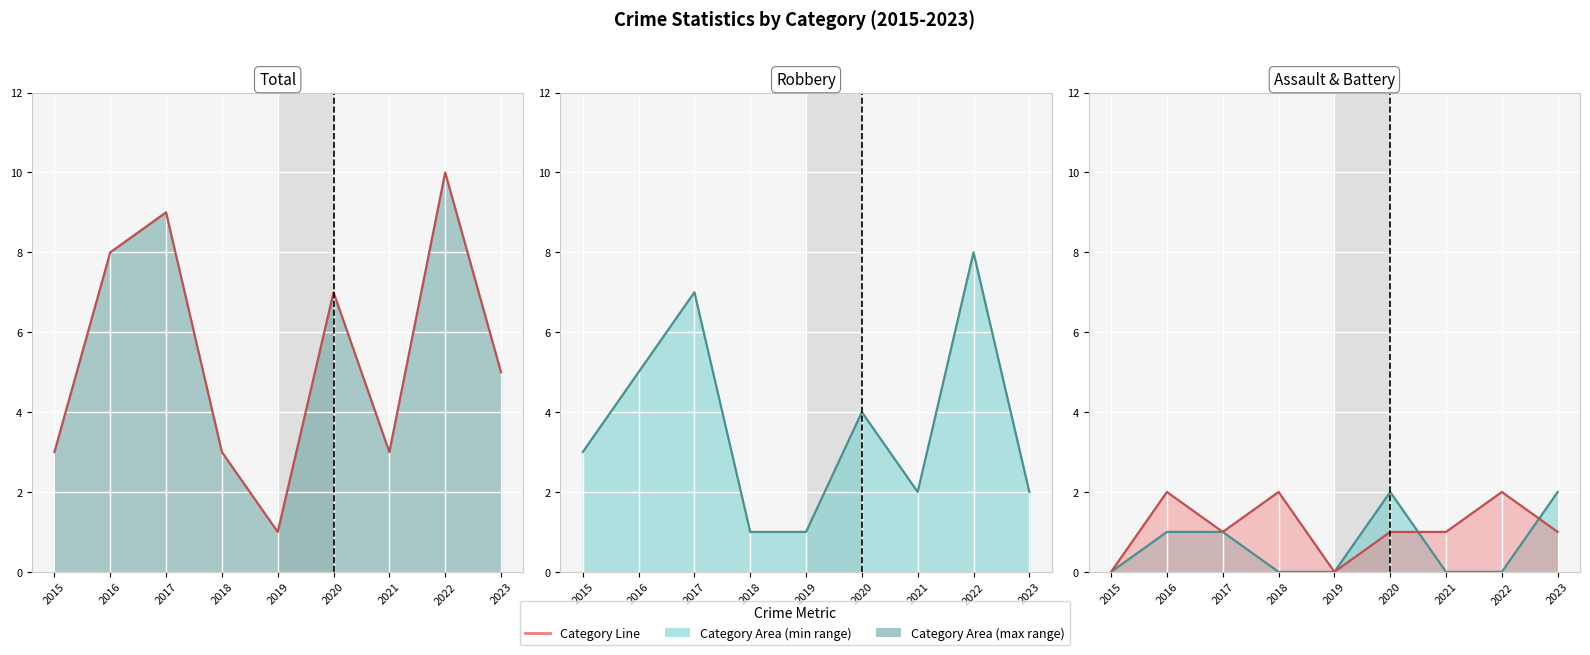

How many categories are shown in the chart?

9